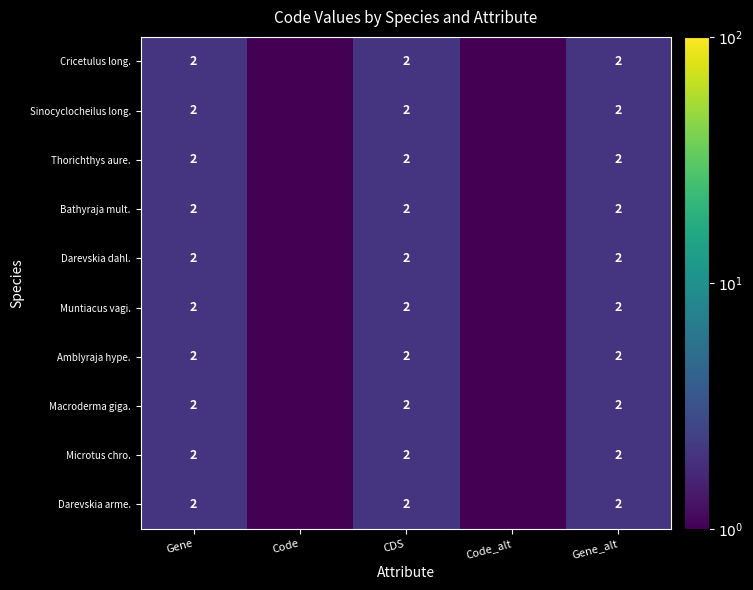

The Amblyraja hype. series shows 2.0 at Gene. True or false?

True